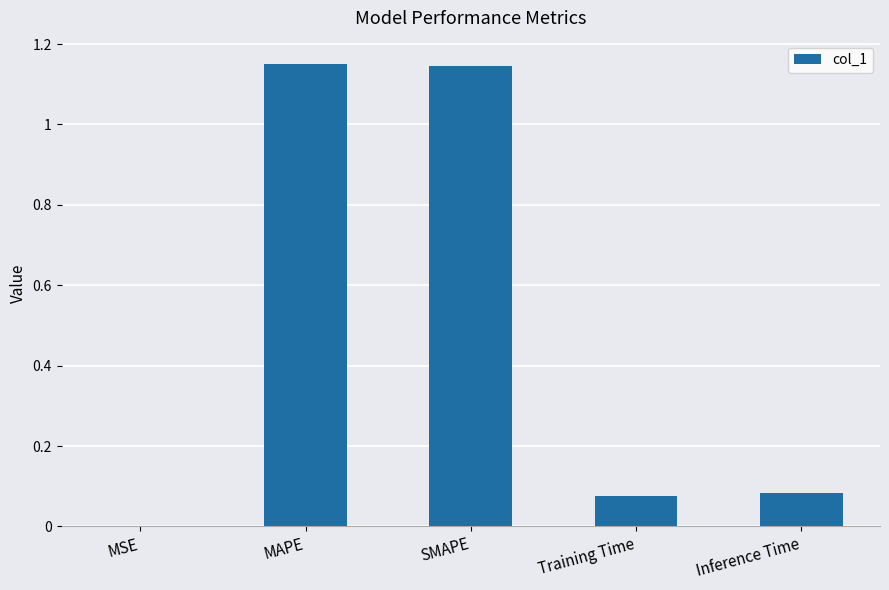

Which has a higher value, MSE or Inference Time?

Inference Time